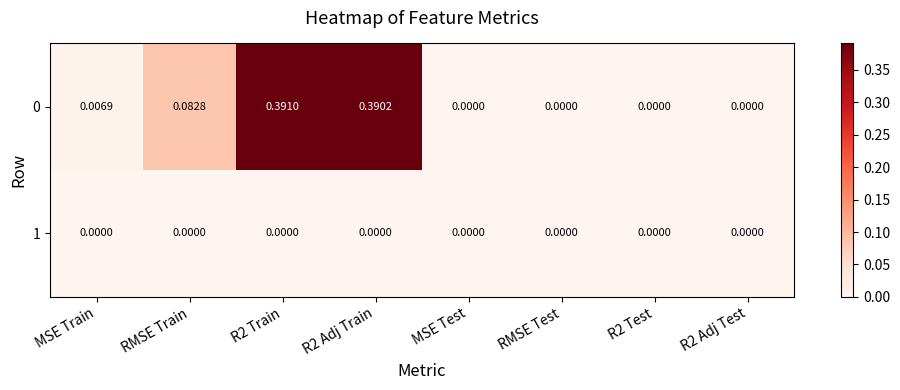

Is the value of 0 at R2 Adj Train greater than the value of 1 at RMSE Train?

Yes